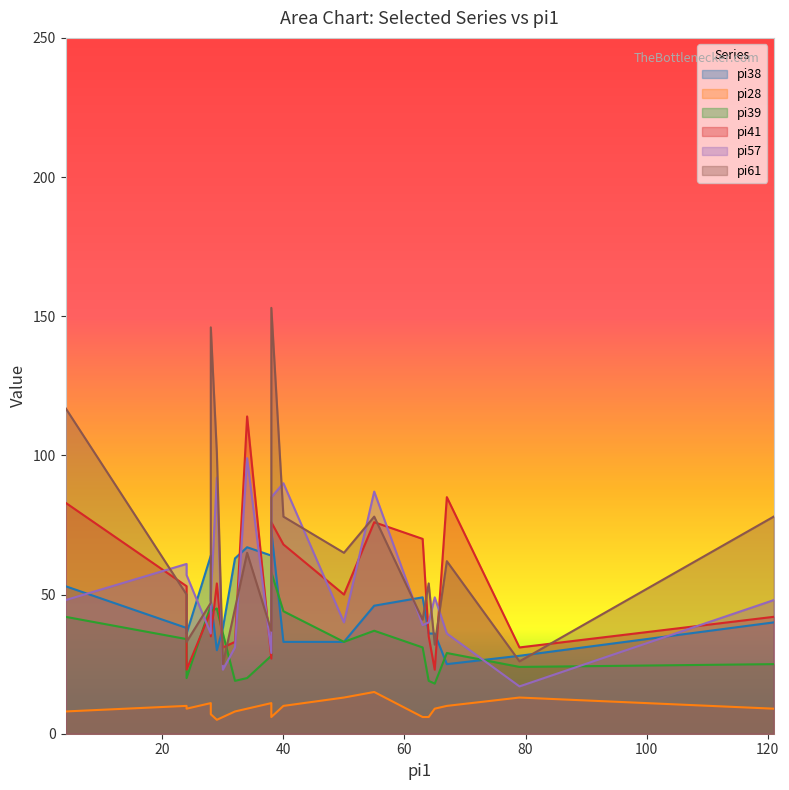

After their last crossing, which series has the higher values: pi41 or pi39?

pi41